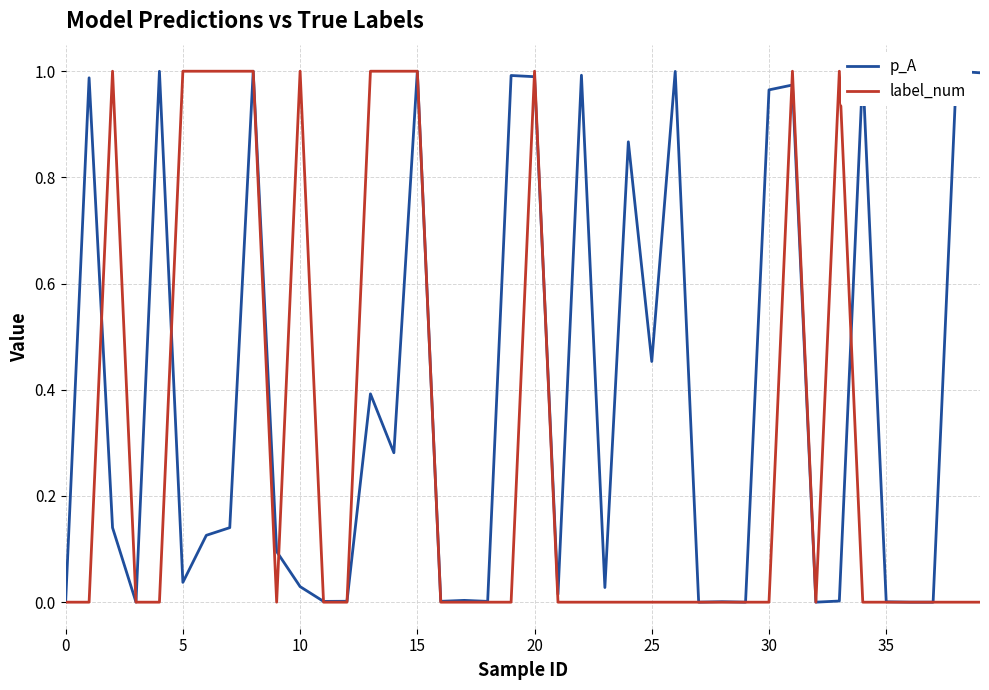

Rank the series at 0 from highest to lowest value.

p_A, label_num